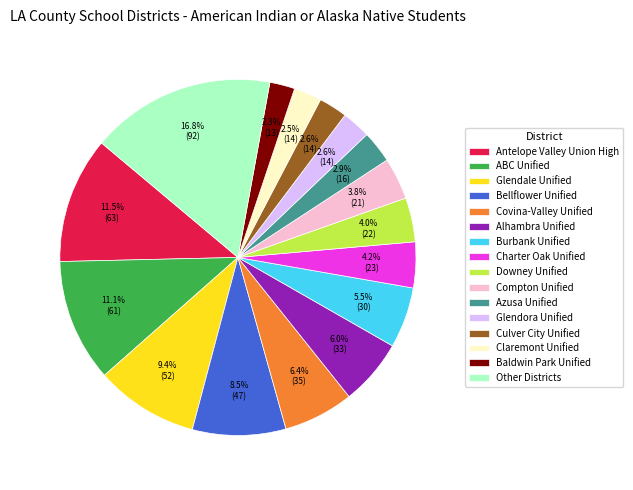

Between Charter Oak Unified and Culver City Unified, which is larger?

Charter Oak Unified